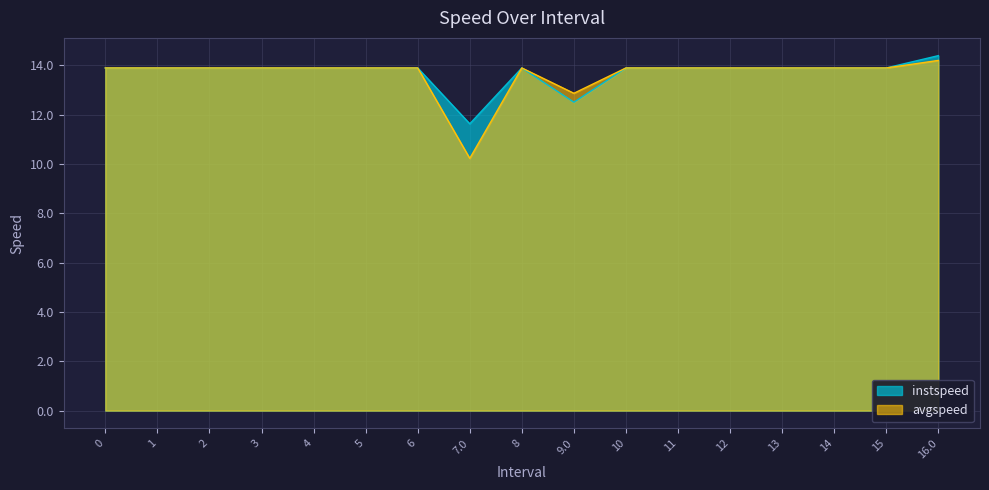

Rank the series by their average value, from highest to lowest.

instspeed, avgspeed